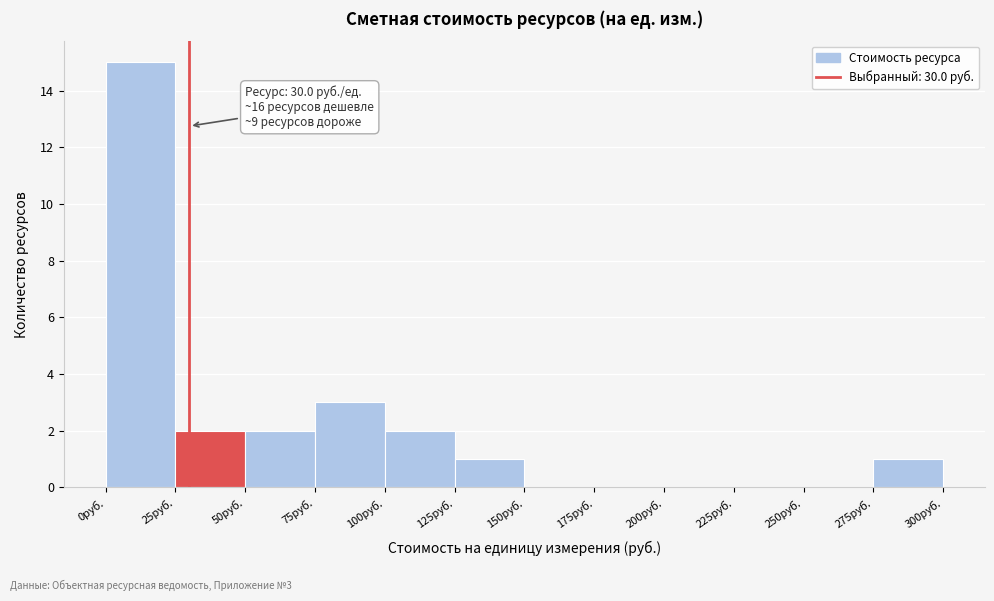

Over which range of the x-axis is the bar tallest?

0 to 25